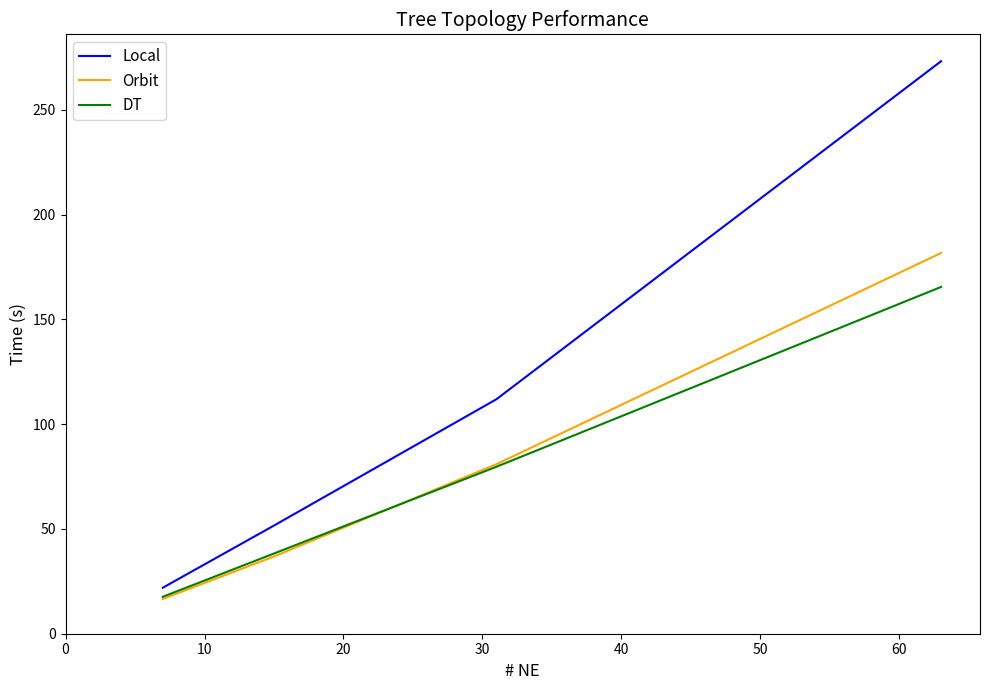

How many values in the DT series exceed 79?

2